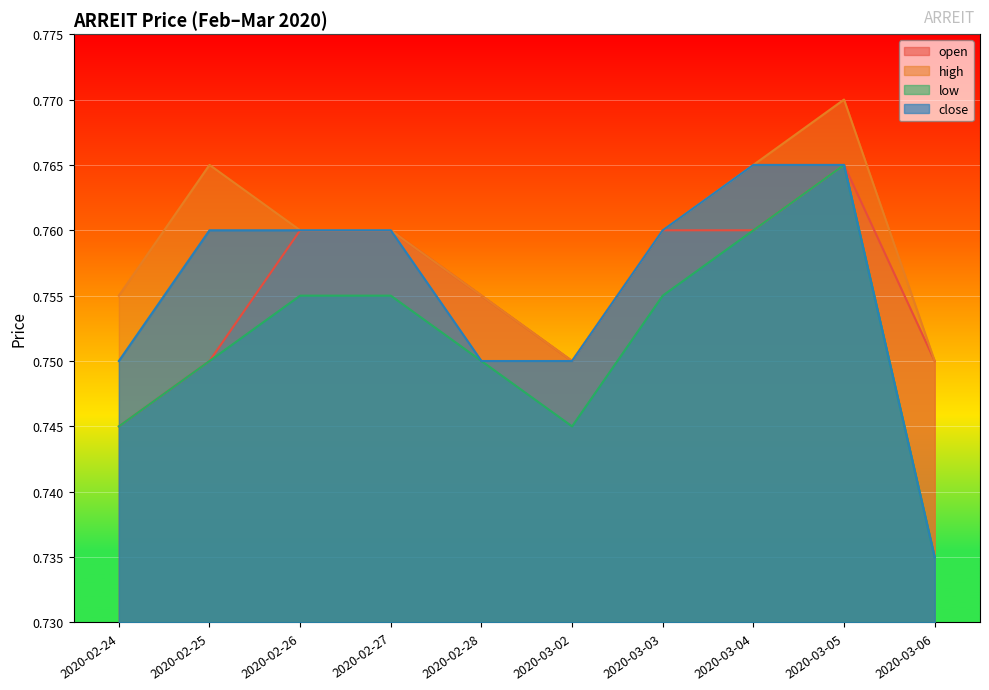

Which series has the largest total across all categories?

high